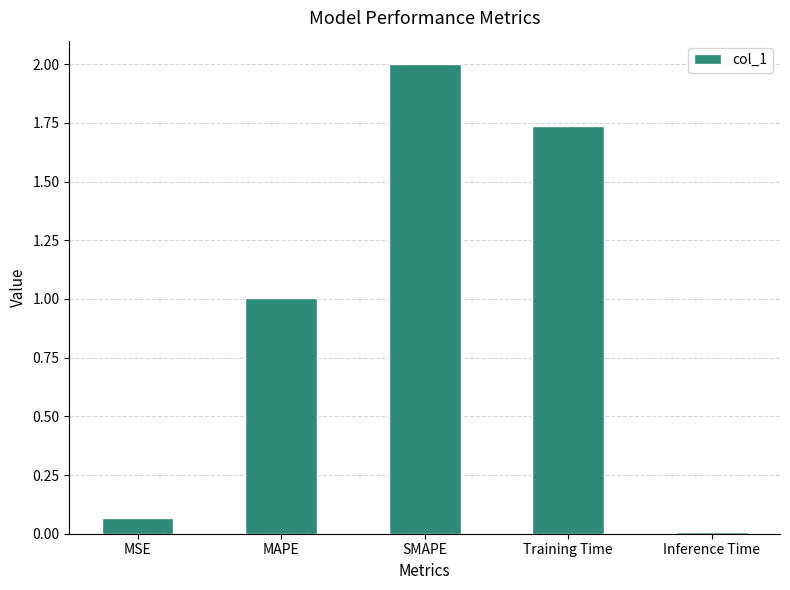

Where is the data nearest to the value 1?

MAPE